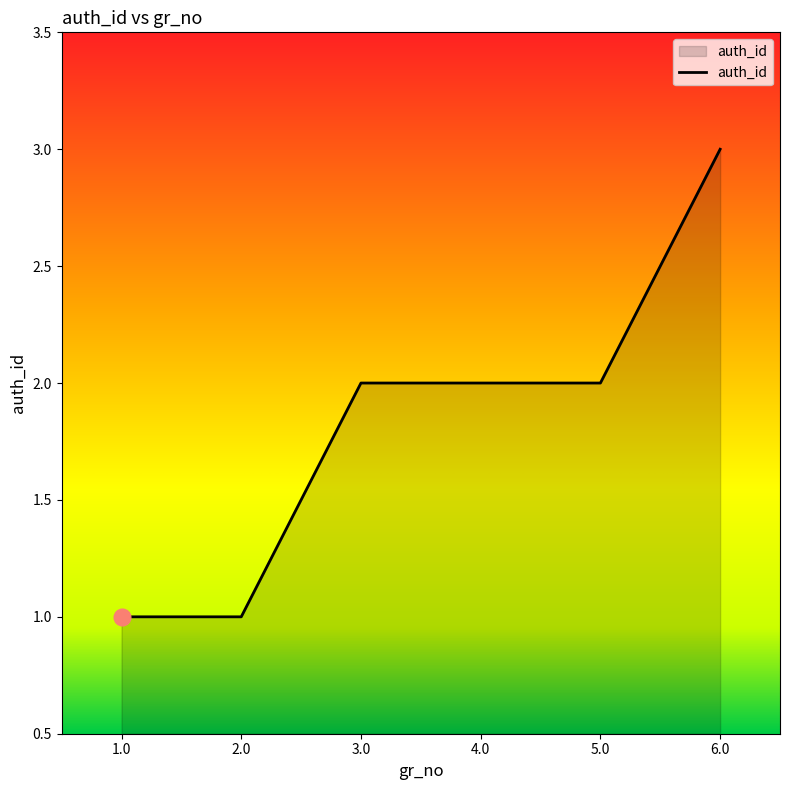

Count the values in the range 1 to 2.

5